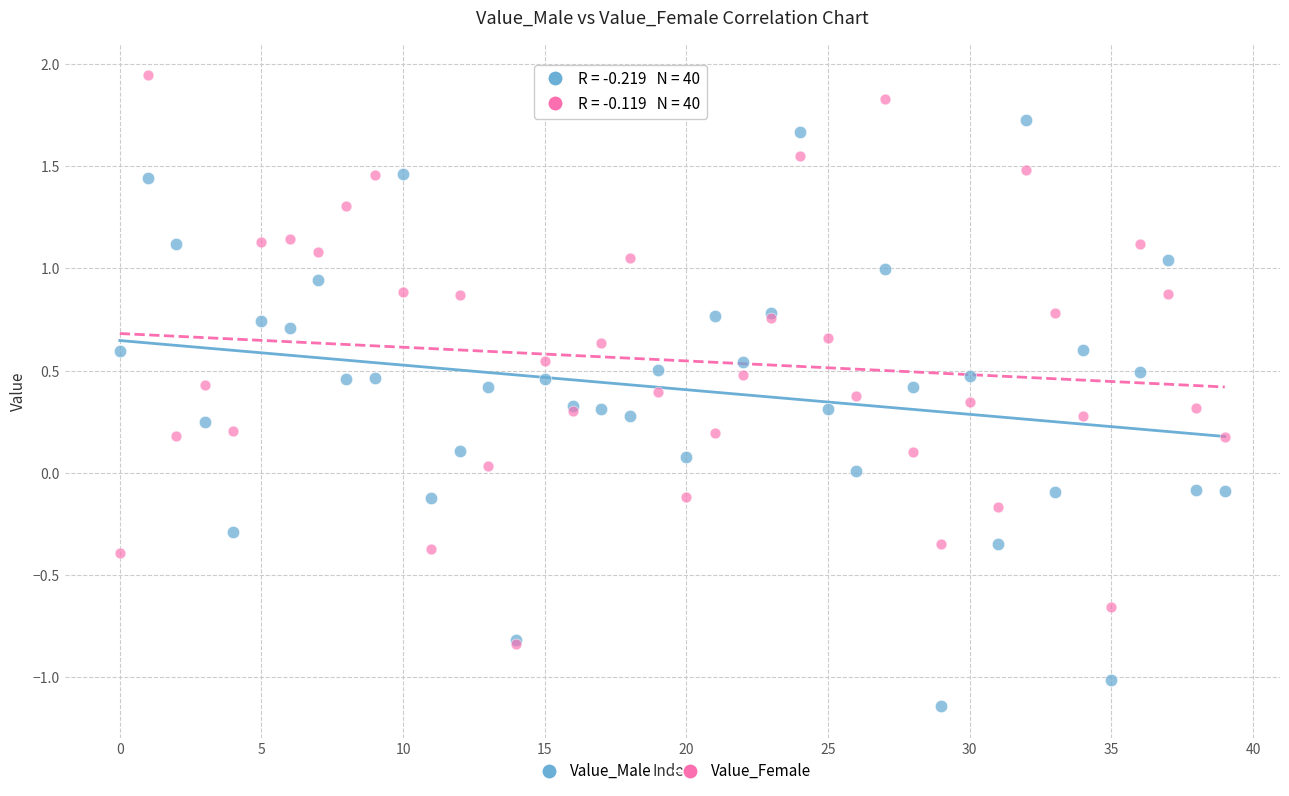

Which series contains the lowest Y value?

Value_Male